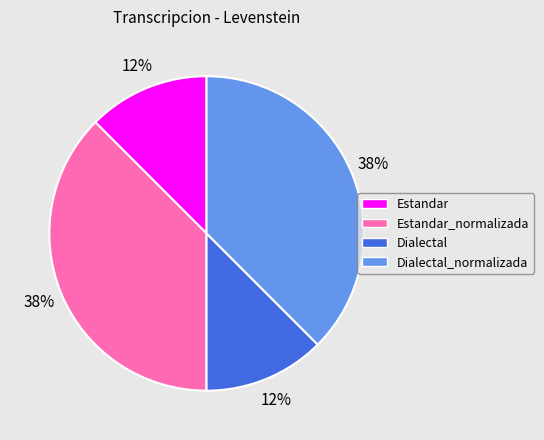

The Dialectal slice represents 7% of the pie. True or false?

False